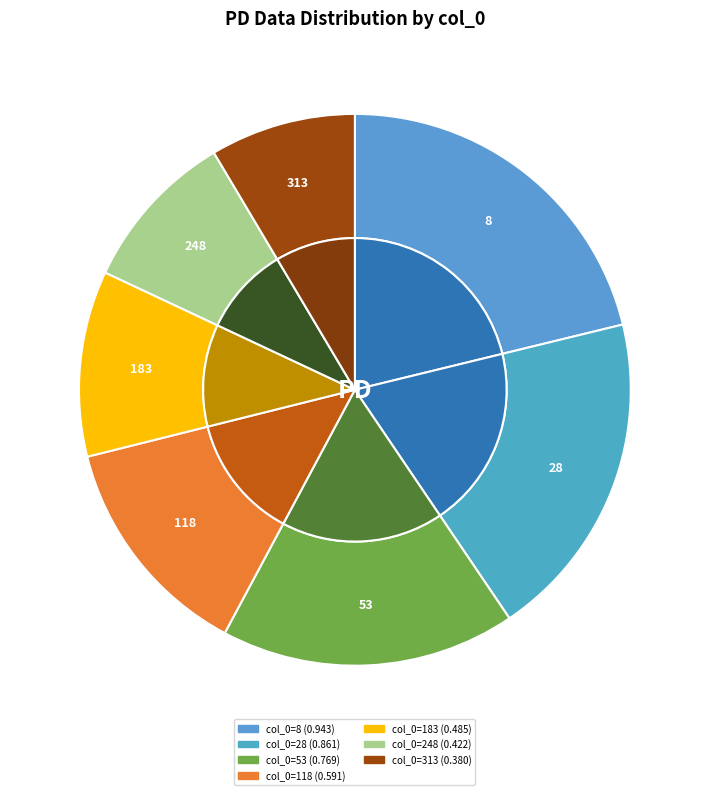

To the nearest percent, what is the combined percentage of 183 and 53?

28%